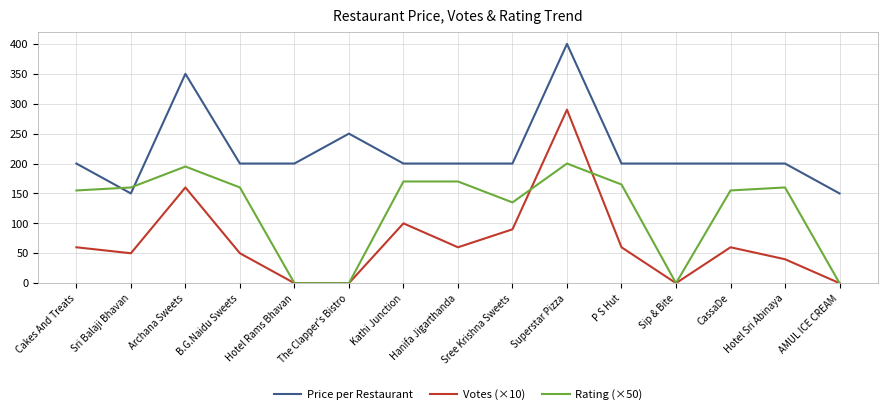

The Votes (×10) series shows 60 at P S Hut. True or false?

True